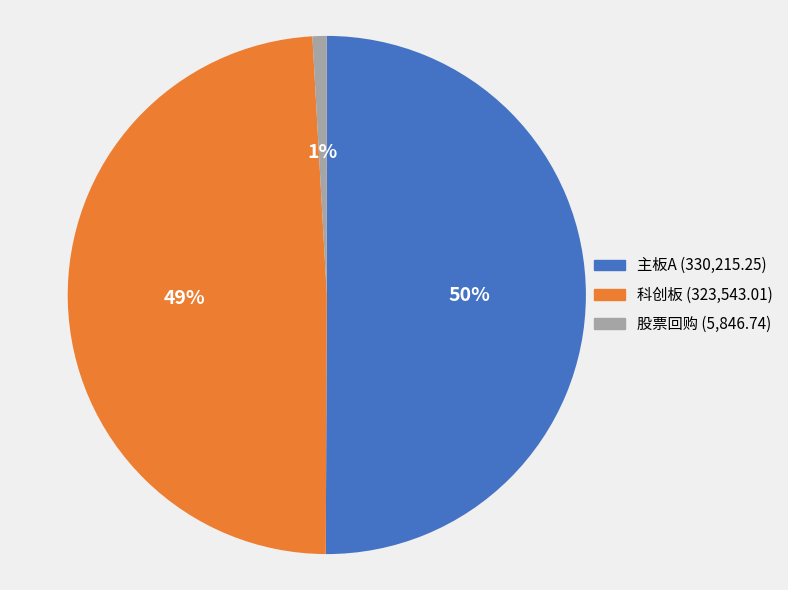

How many slices are in this pie chart?

3